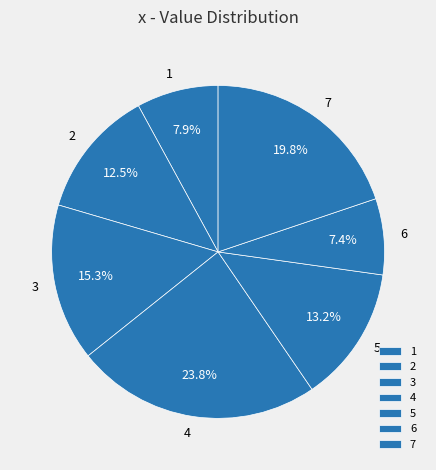

What is the ratio of the value at 5 to the value at 2?

1.1